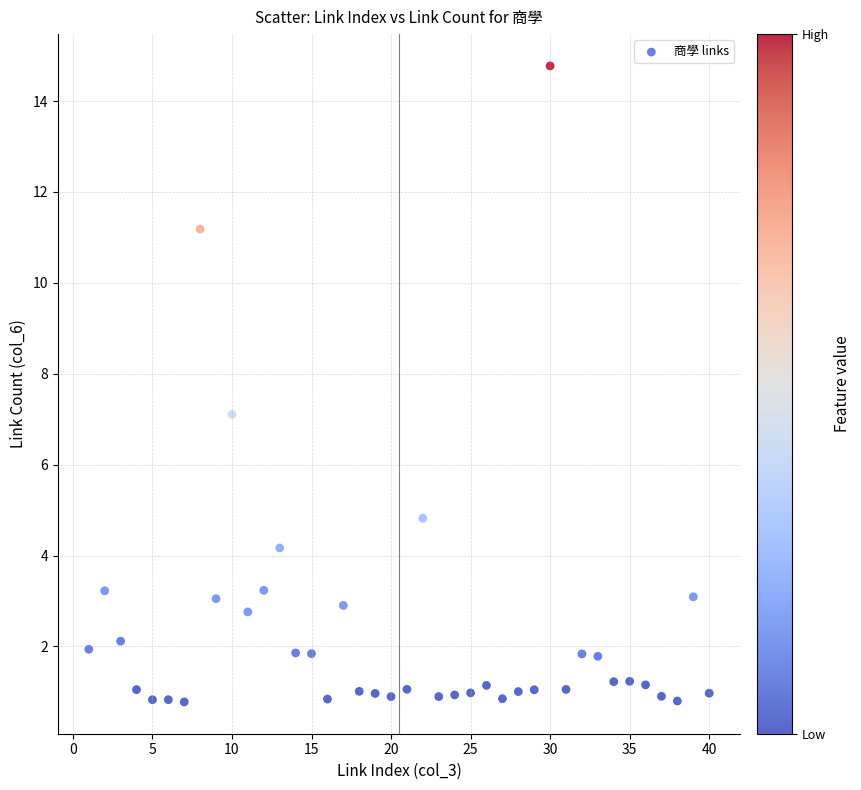

What is the range of X values (max minus min)?

39.0